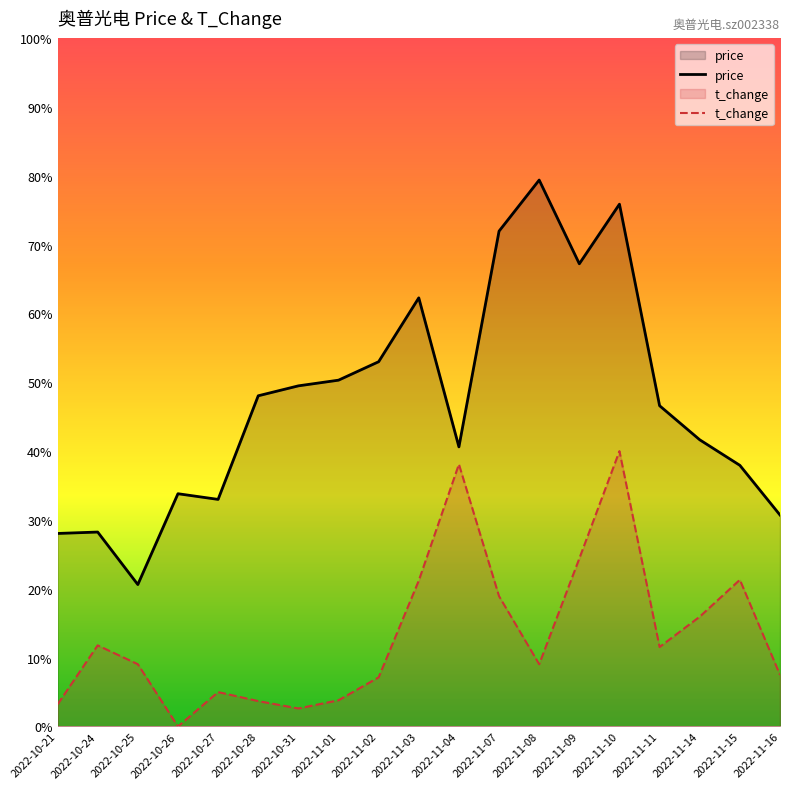

Which series has the widest spread of values?

price